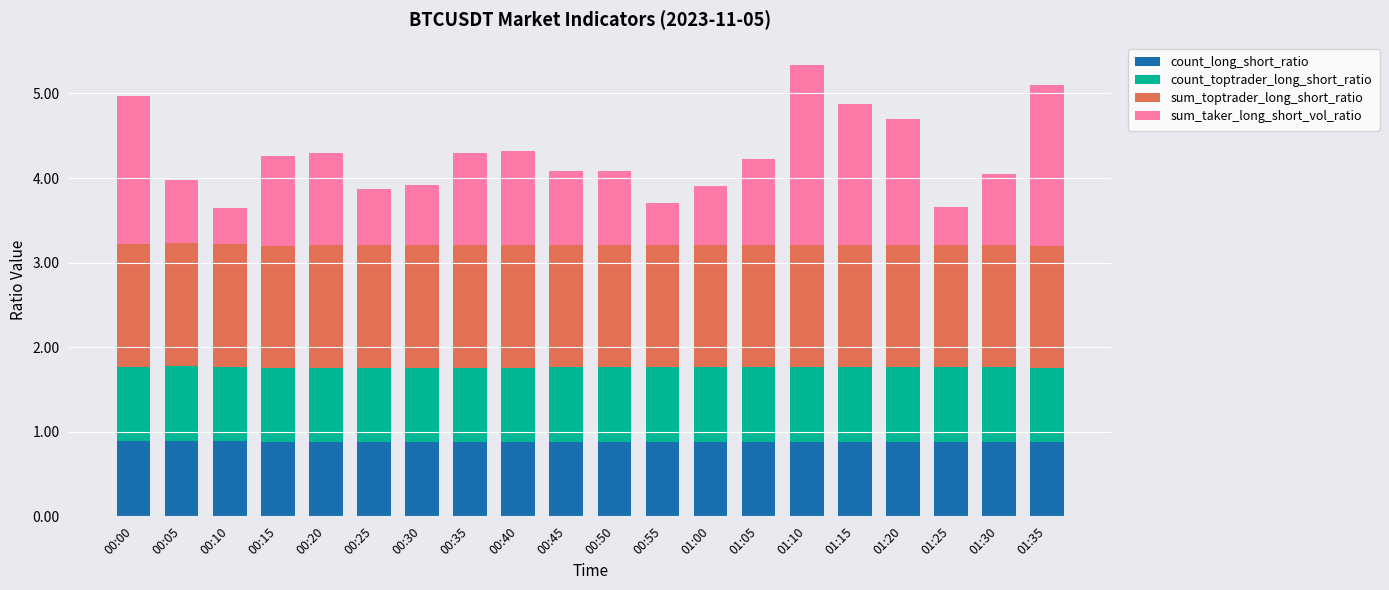

Is it true that count_long_short_ratio equals 1.3 at 00:20?

False